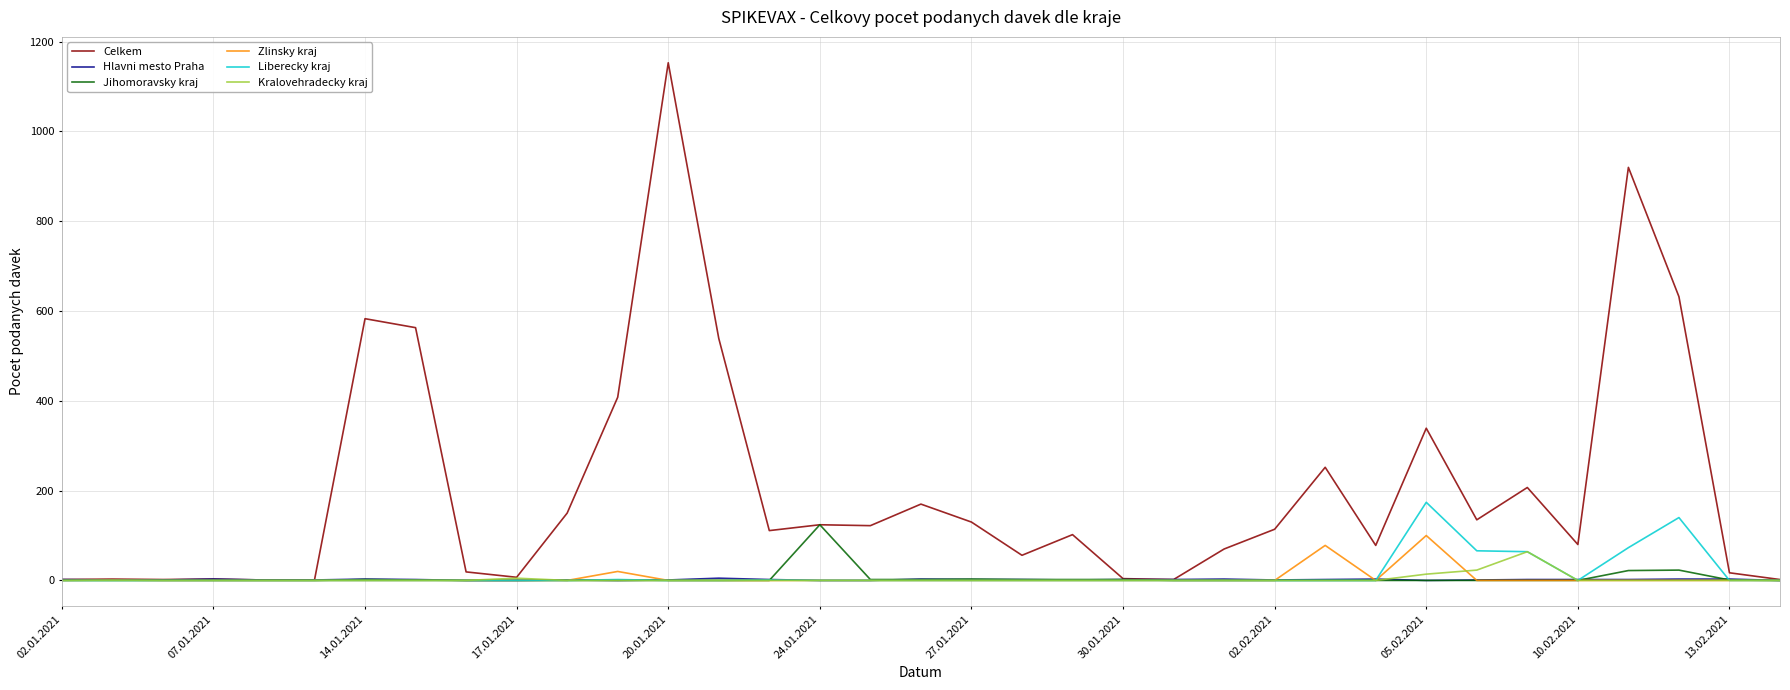

Which series has the widest spread of values?

Celkem